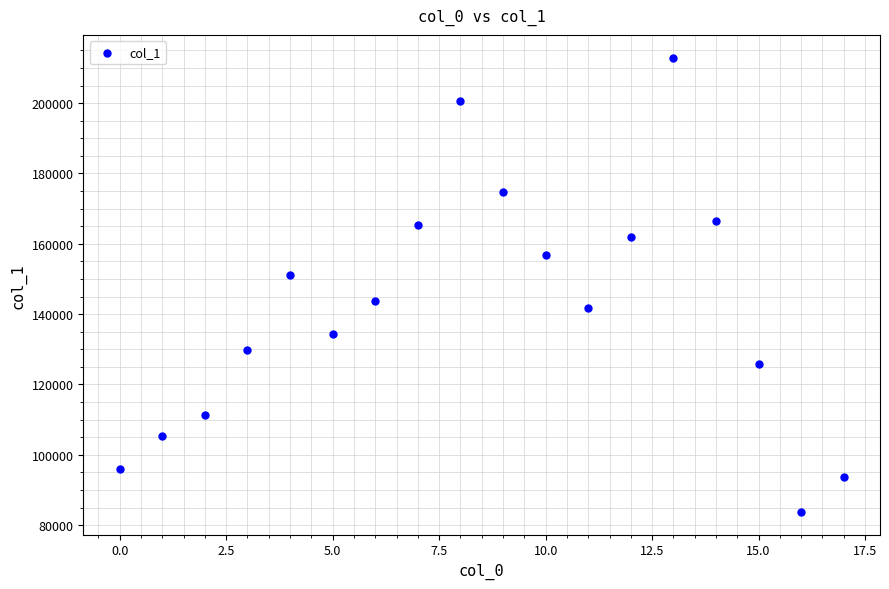

What Y value in the scatter plot is closest to 148368?

151226